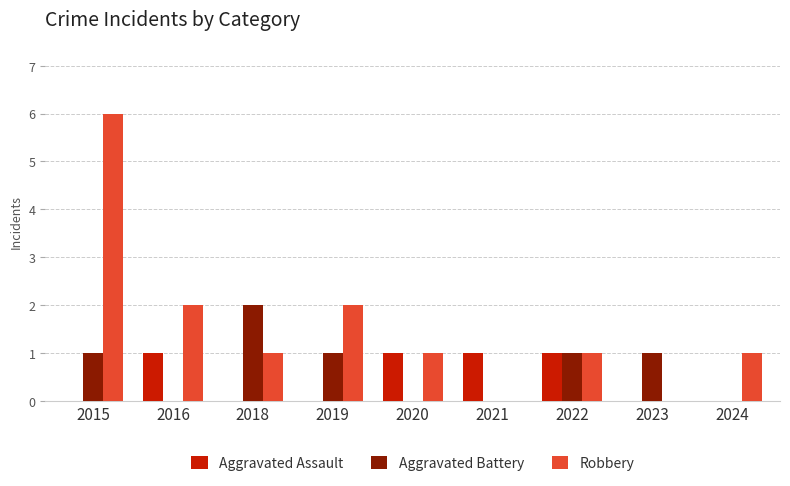

What is the total value across all series at 2018?

3